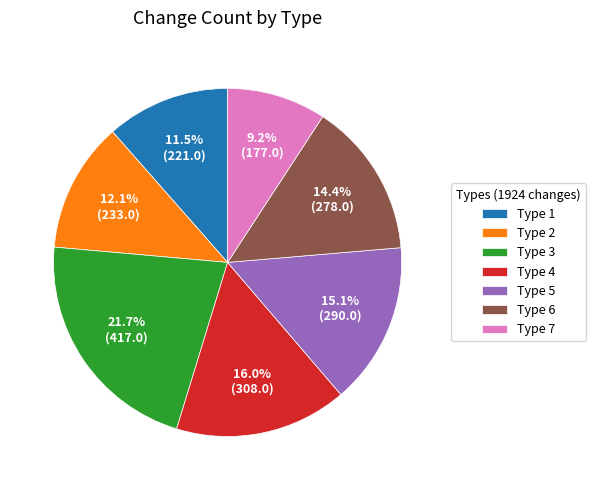

How many slices are in this pie chart?

7